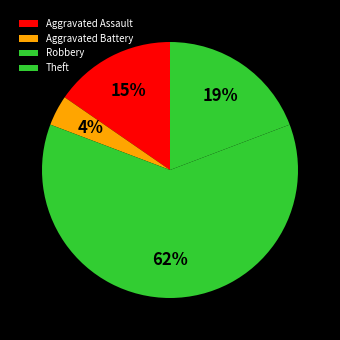

Which category has the smallest portion of the pie?

Aggravated Battery